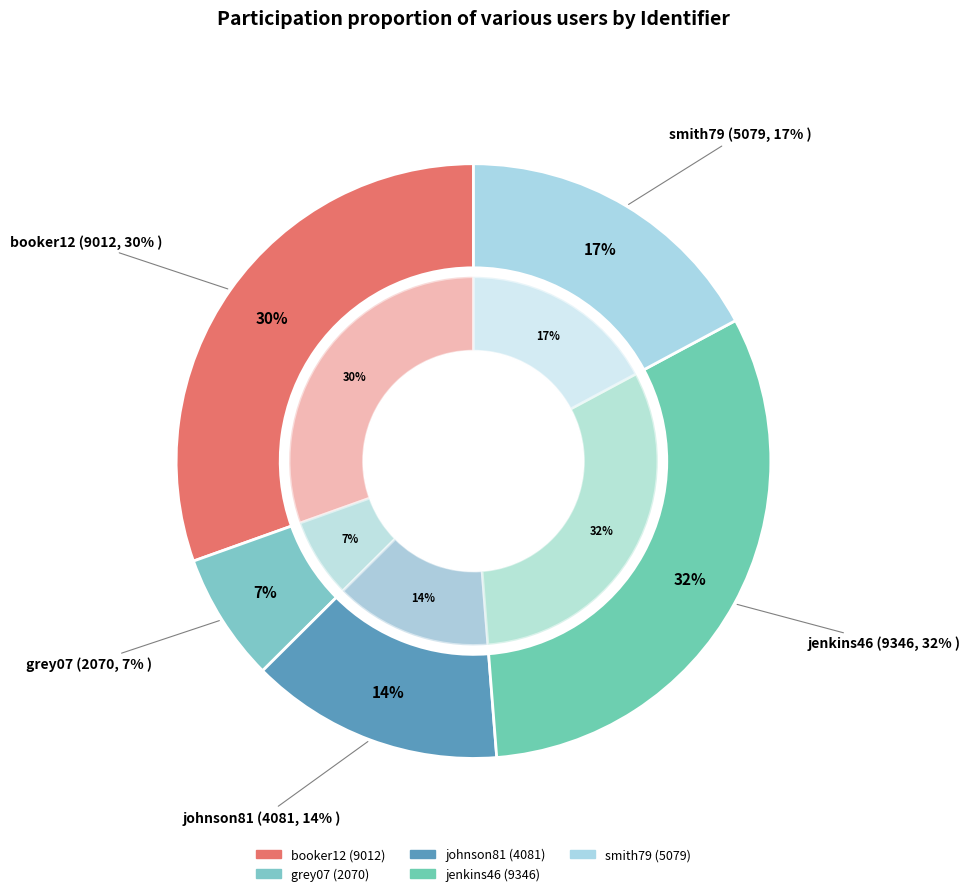

Is there a majority slice in this chart?

No